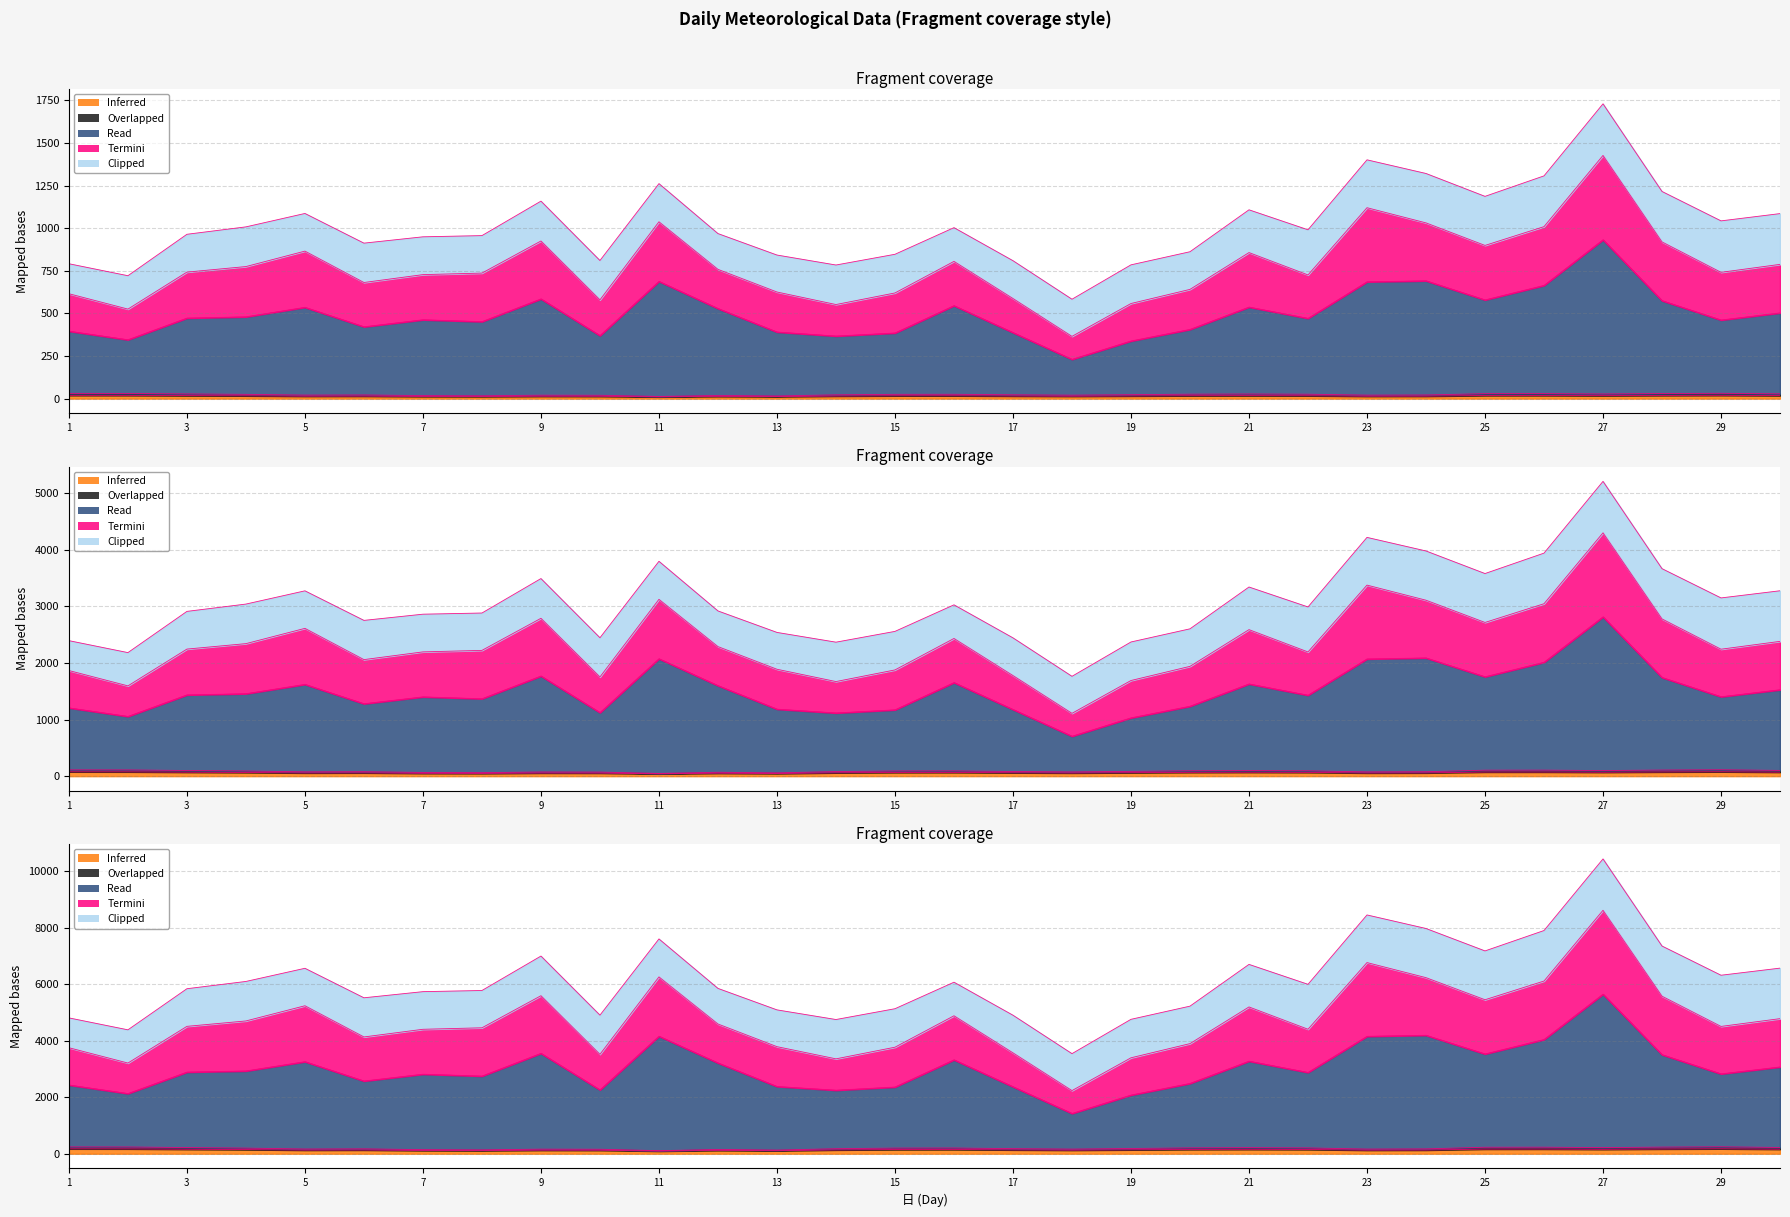

What is the average value of the Overlapped (気圧 現地) series?

23.7